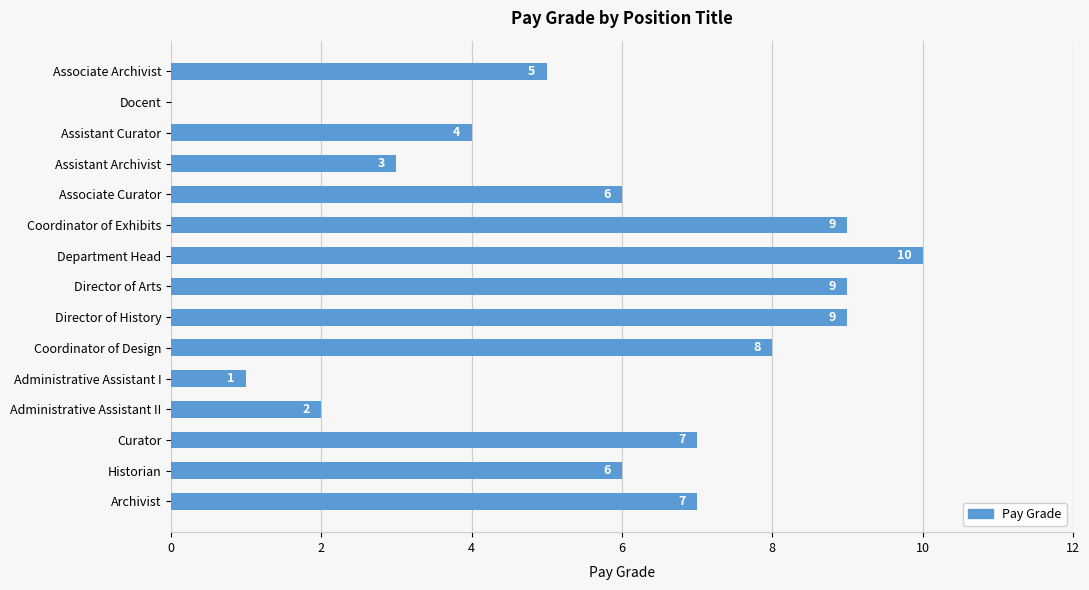

How many data points does each series have?

15